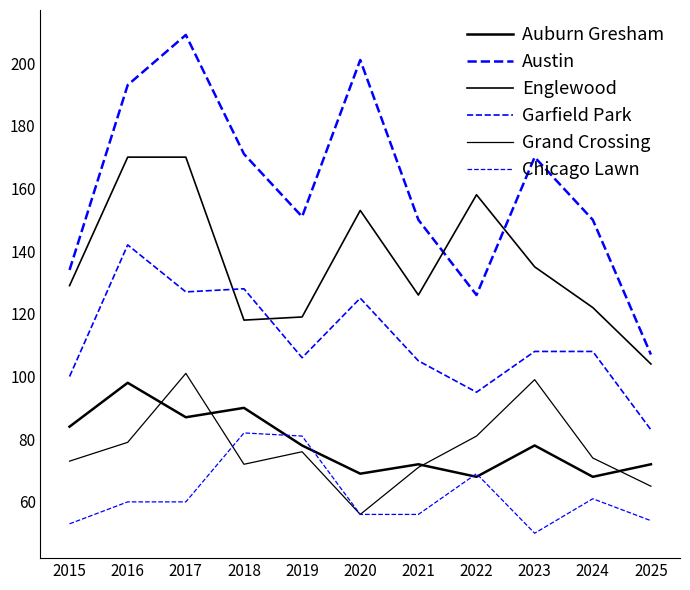

Reading left to right, what are all the values shown in this chart?

Auburn Gresham: 2015=84	2016=98	2017=87	2018=90	2019=78	2020=69	2021=72	2022=68	2023=78	2024=68	2025=72
Austin: 2015=134	2016=193	2017=209	2018=171	2019=151	2020=201	2021=150	2022=126	2023=170	2024=150	2025=107
Englewood: 2015=129	2016=170	2017=170	2018=118	2019=119	2020=153	2021=126	2022=158	2023=135	2024=122	2025=104
Garfield Park: 2015=100	2016=142	2017=127	2018=128	2019=106	2020=125	2021=105	2022=95	2023=108	2024=108	2025=83
Grand Crossing: 2015=73	2016=79	2017=101	2018=72	2019=76	2020=56	2021=71	2022=81	2023=99	2024=74	2025=65
Chicago Lawn: 2015=53	2016=60	2017=60	2018=82	2019=81	2020=56	2021=56	2022=69	2023=50	2024=61	2025=54